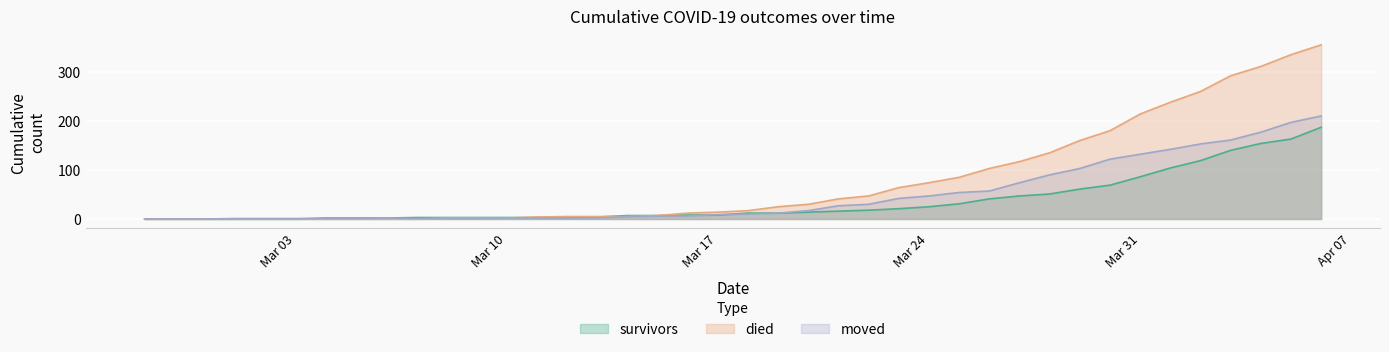

At which label does died reach its peak?

2020-04-06